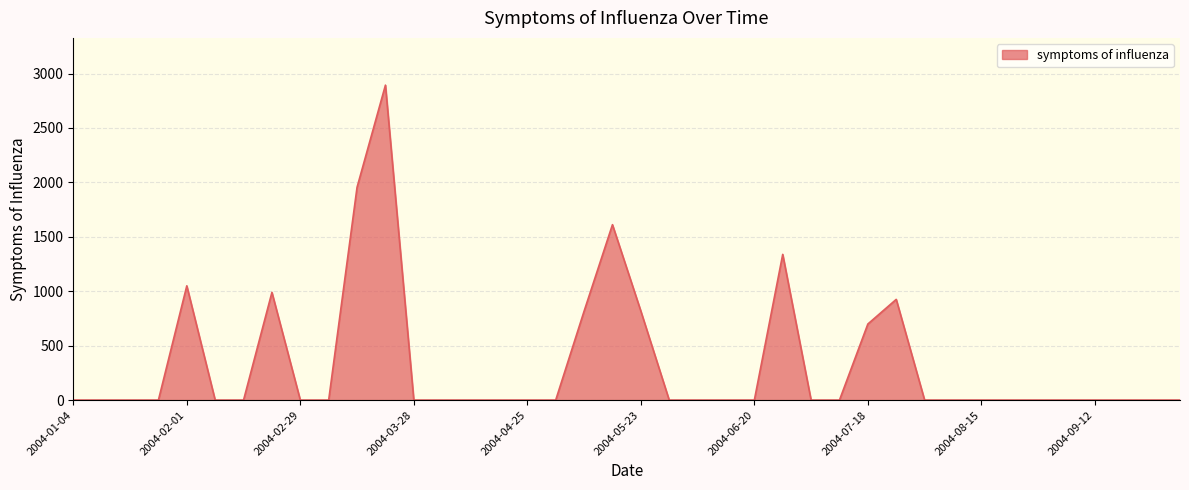

What is the average value?

327.5